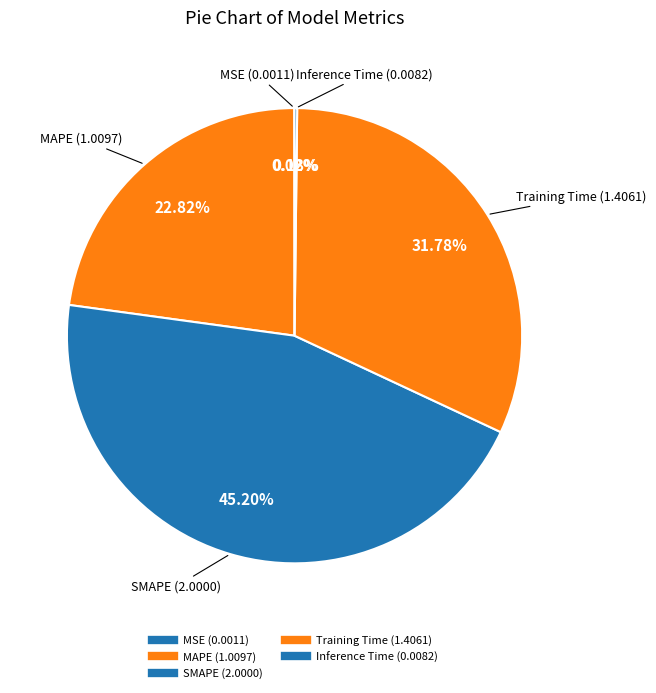

True or false: MAPE accounts for 23% of the total.

True